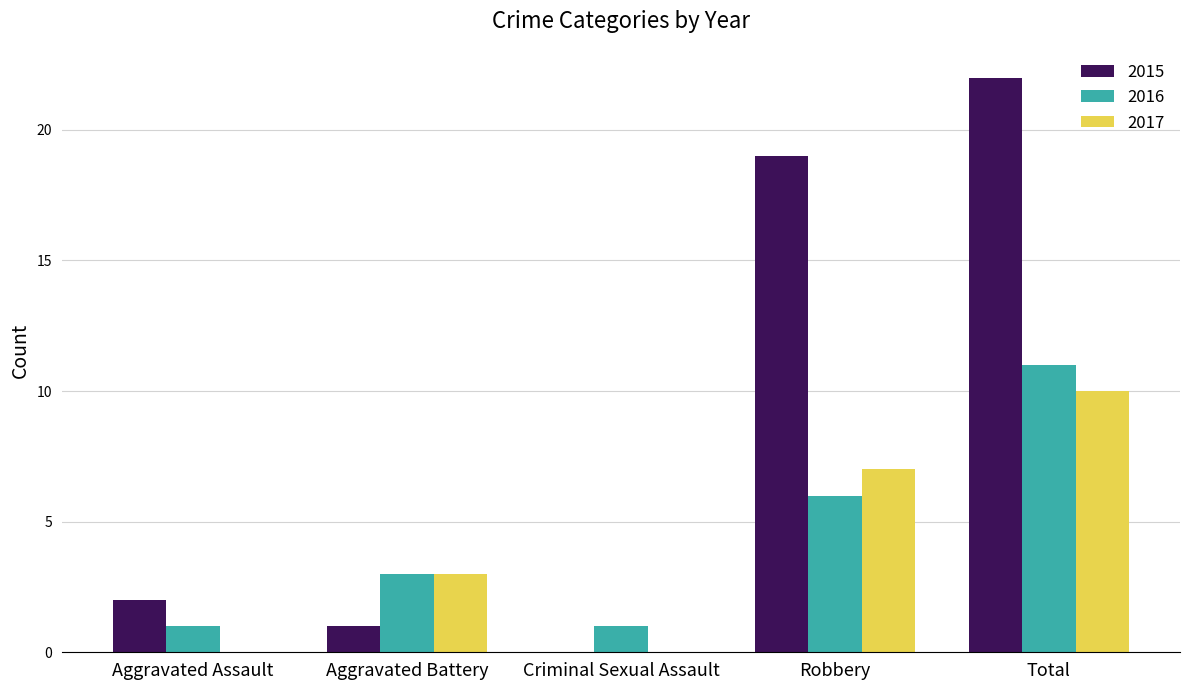

At which label is 2016 closest to 6?

Robbery